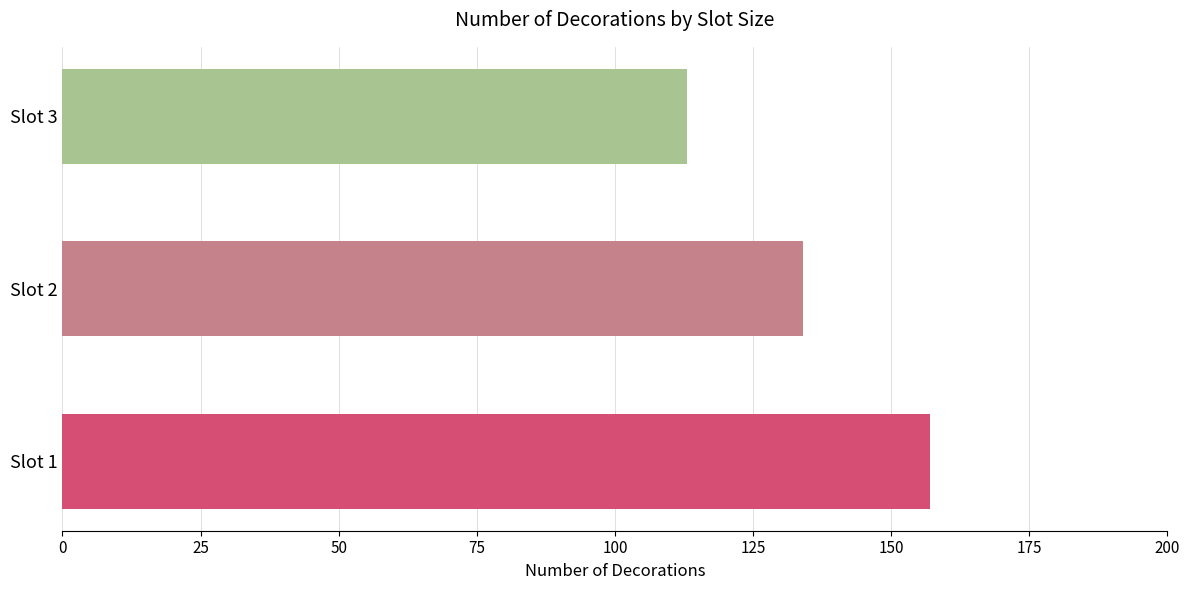

What is the sum of the values at Slot 3 and Slot 1?

270